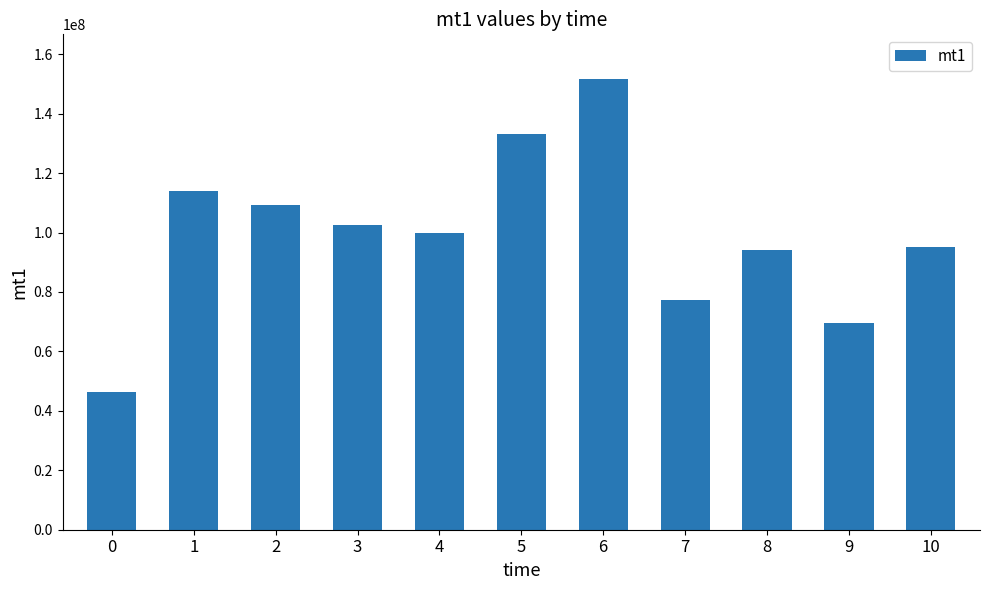

Is it true that the value at 3 is 141215905?

False